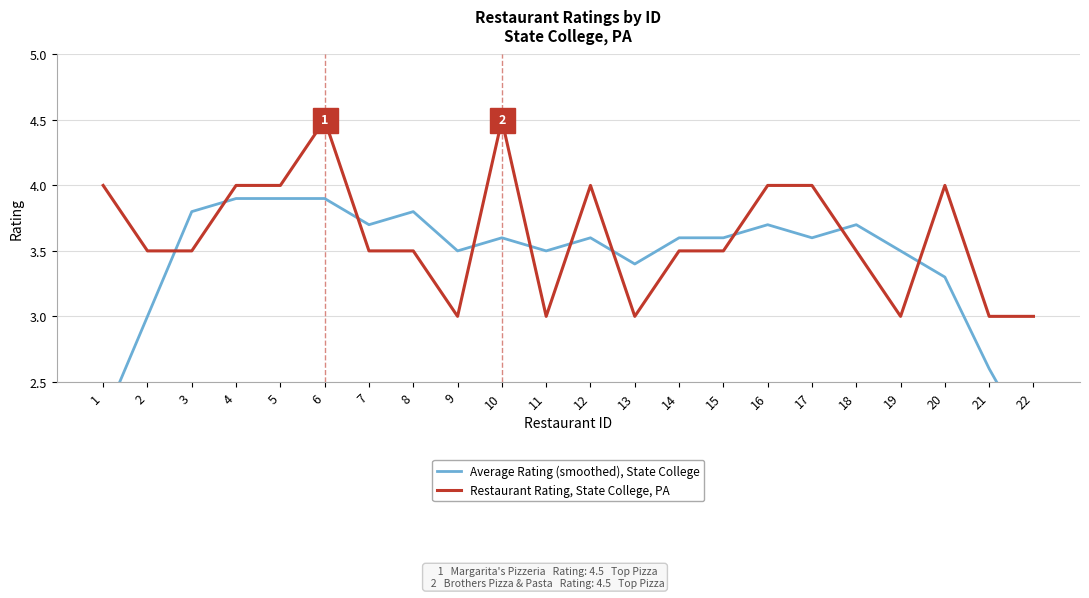

How many distinct data groups are displayed?

2